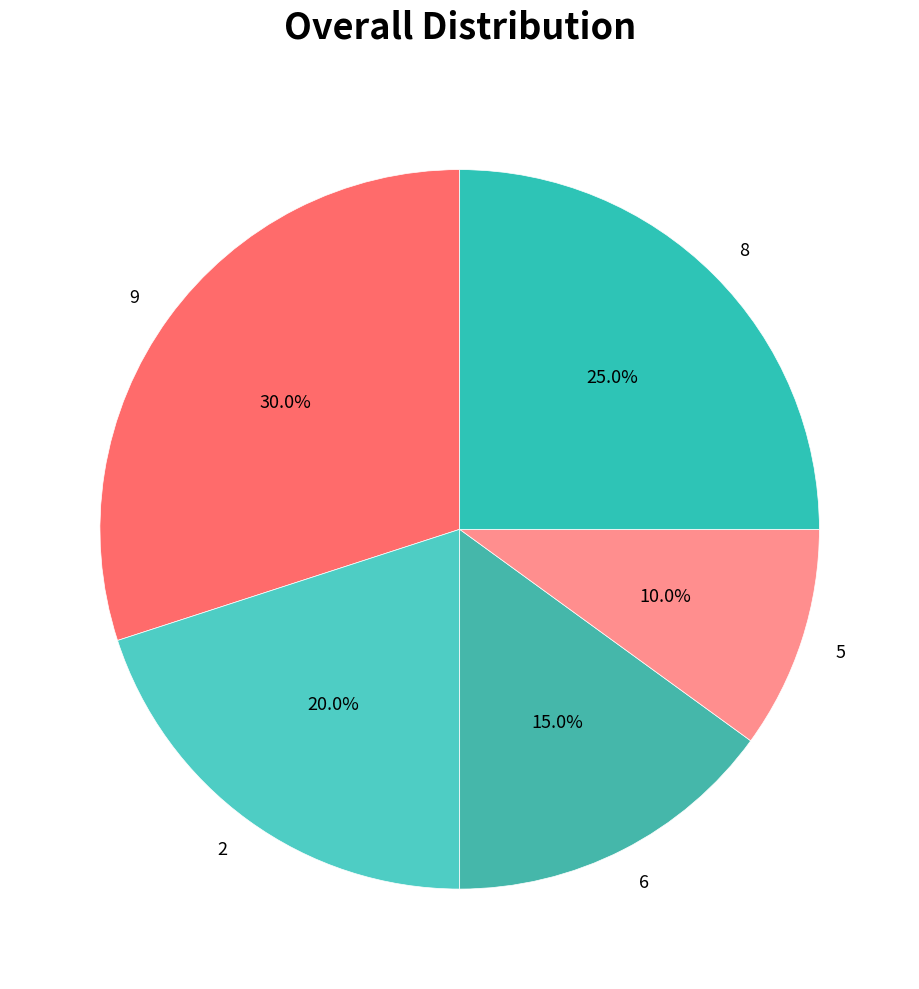

How many segments does this pie chart have?

5